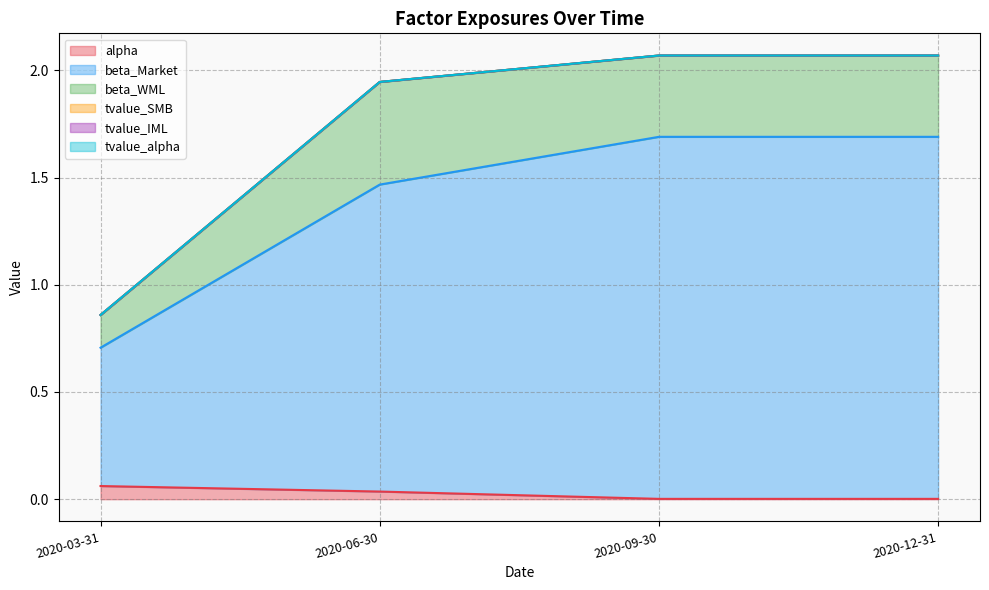

How many distinct data groups are displayed?

6